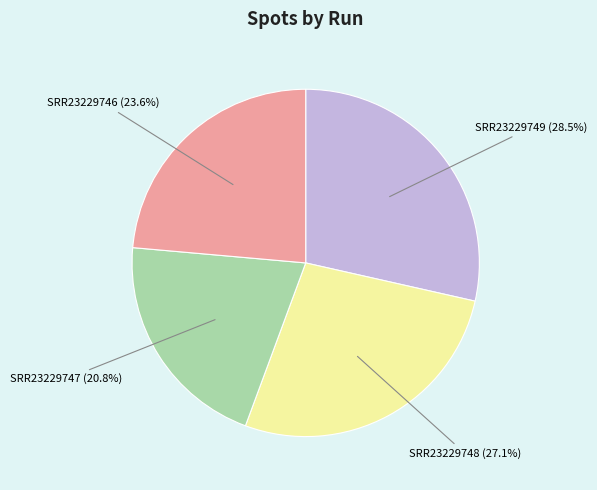

How many slices are in this pie chart?

4